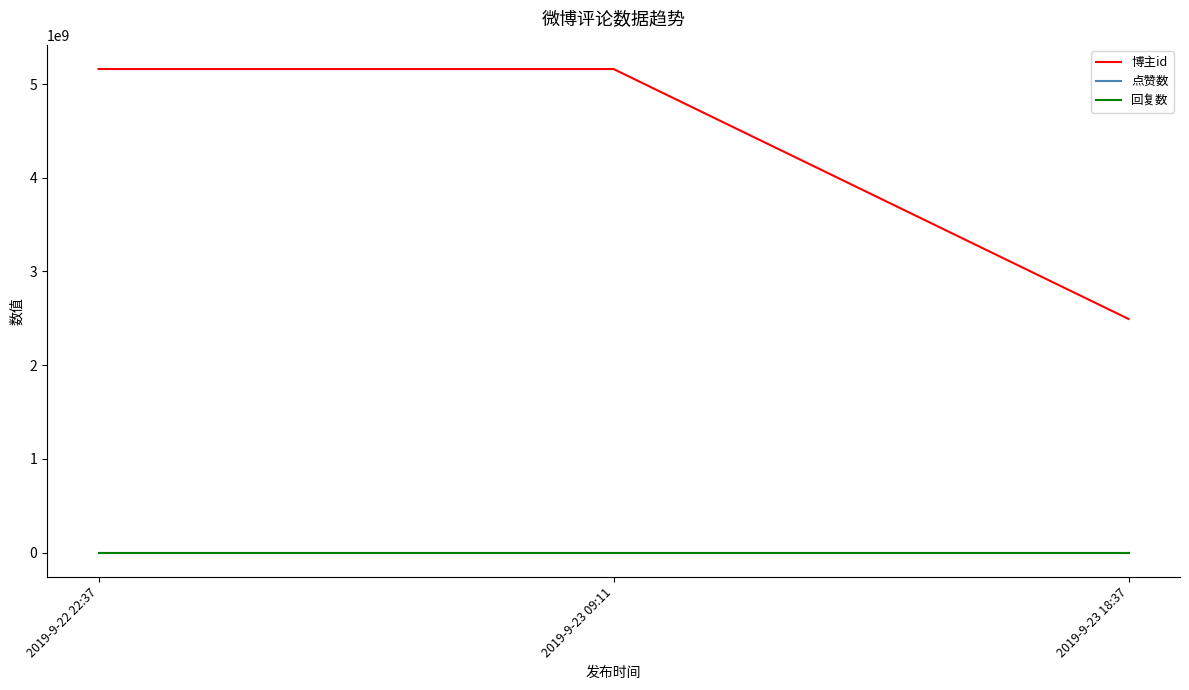

Which series has the largest total across all categories?

博主id